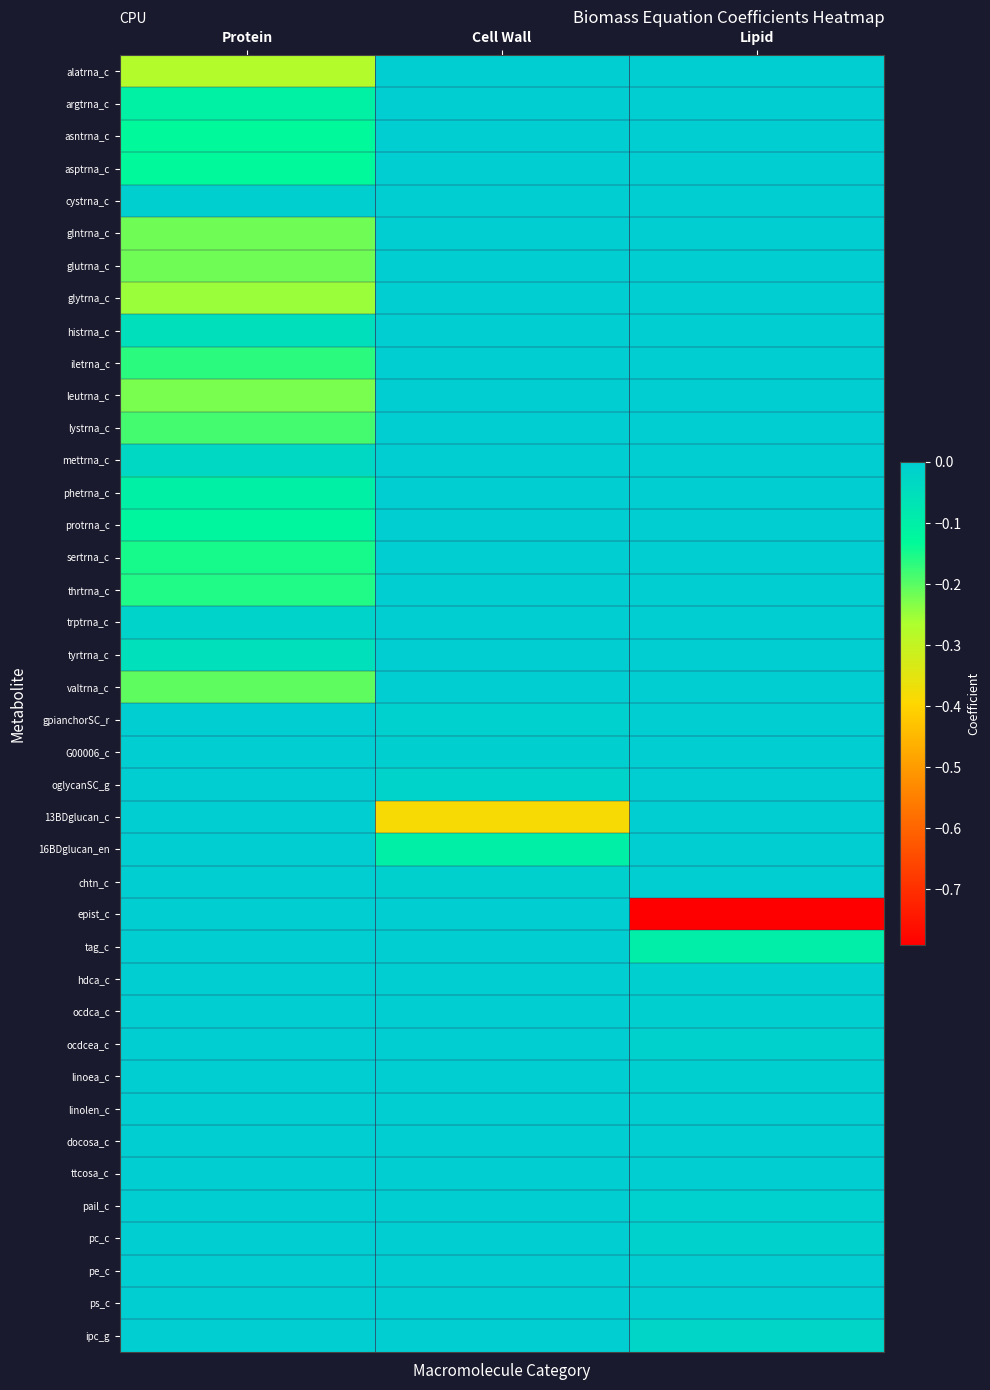

Between Protein and Lipid, which is larger?

Lipid